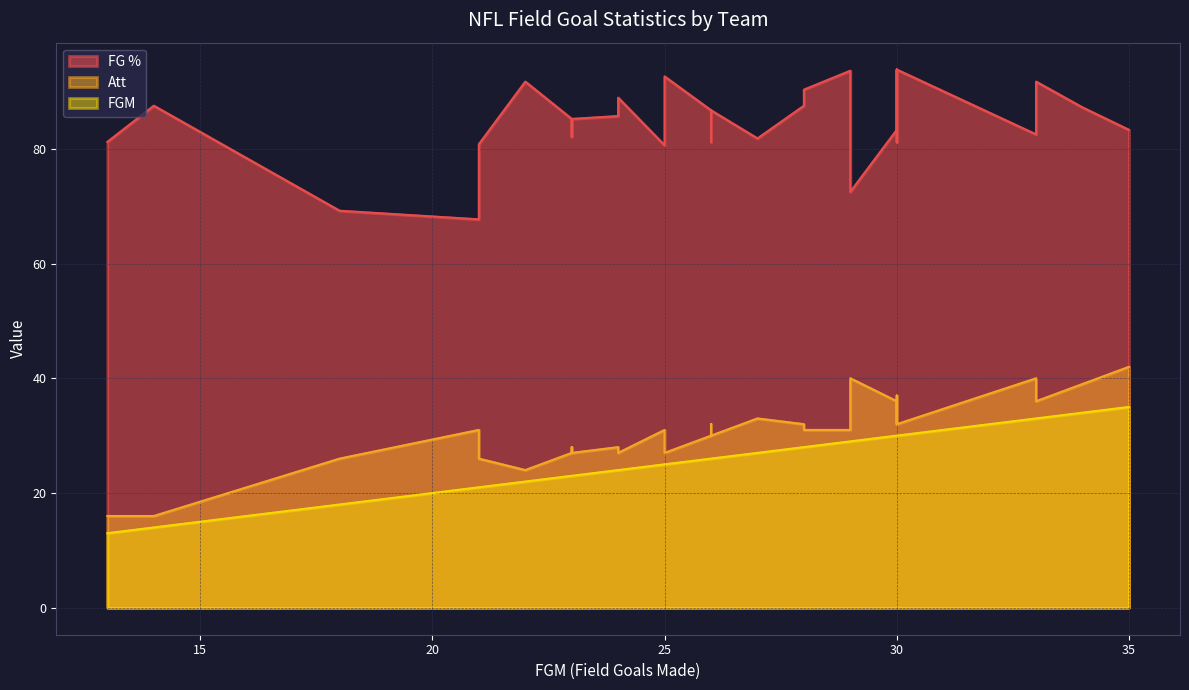

Rank the series by their maximum value, from lowest to highest.

FGM, Att, FG %